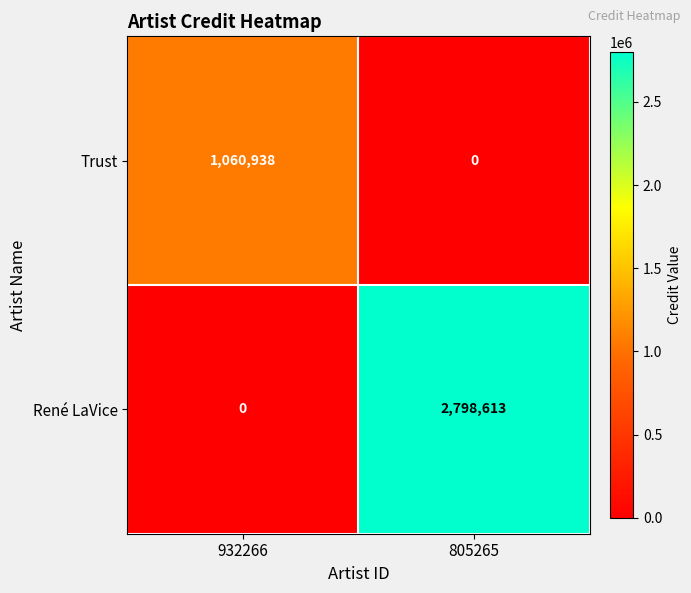

Reading right to left, extract all data points from this chart.

Trust: 805265=0	932266=1060938
René LaVice: 805265=2798613	932266=0